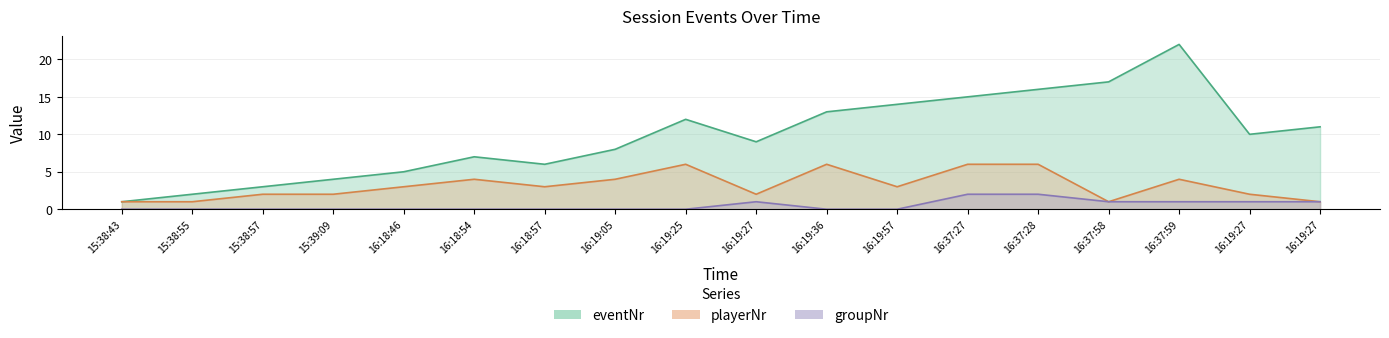

In playerNr, how many points are higher than both neighbors (excluding endpoints)?

4